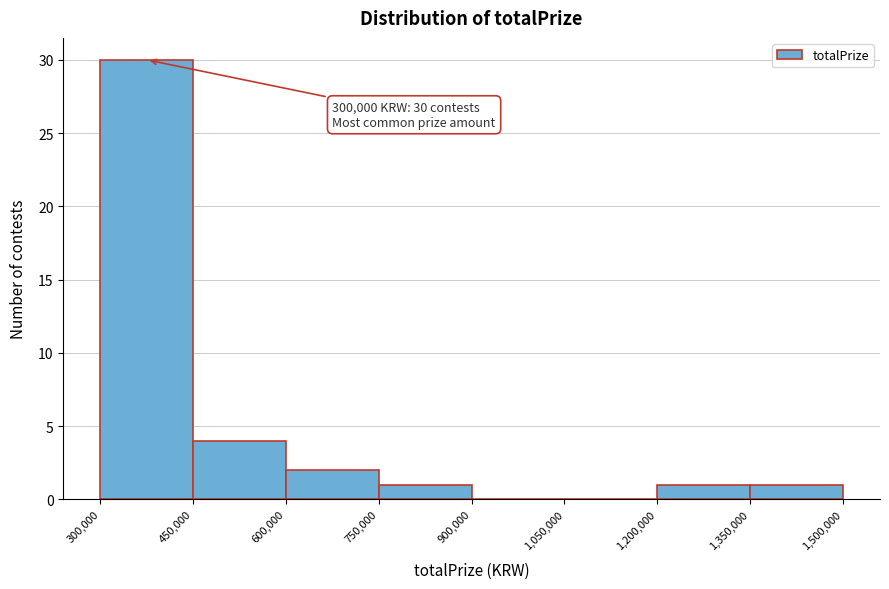

Which range on the x-axis has the tallest bar?

300,000 to 450,000